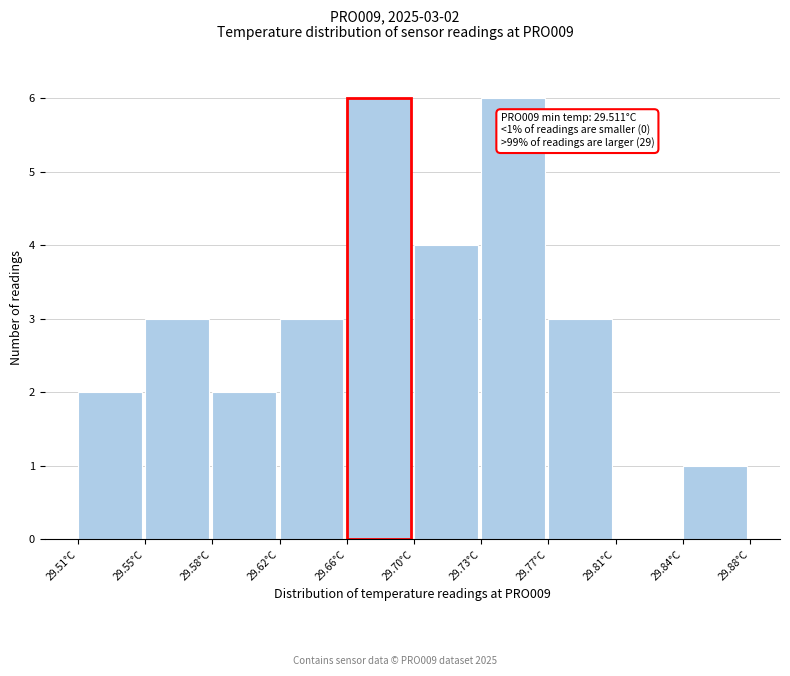

Reading left to right, transcribe all the data shown in this chart.

29.51°C=2	29.55°C=3	29.58°C=2	29.62°C=3	29.66°C=6	29.70°C=4	29.73°C=6	29.77°C=3	29.81°C=0	29.84°C=1